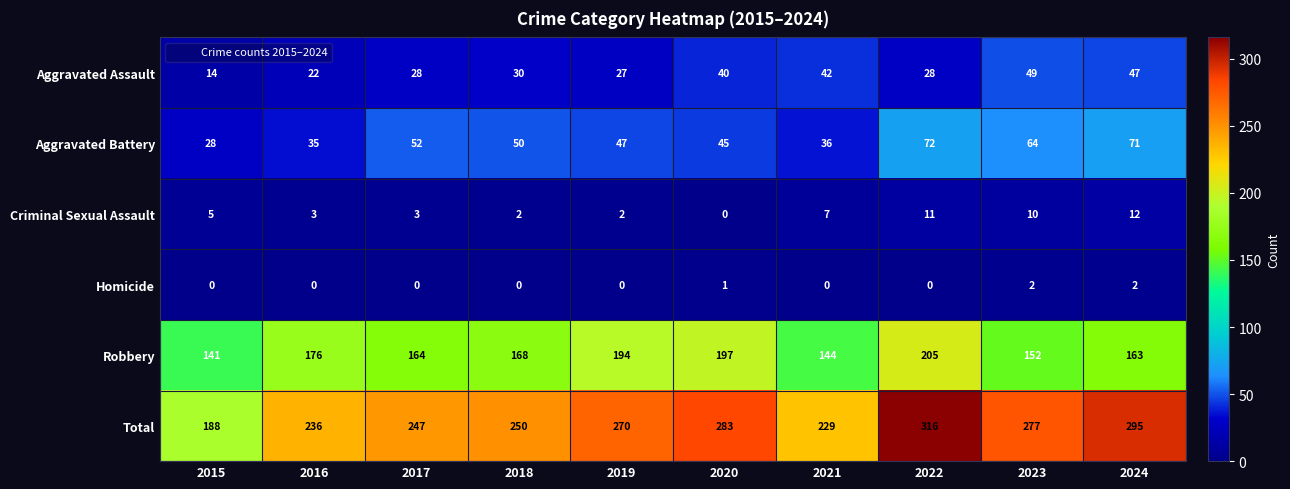

What is the sum of the Aggravated Battery values at 2015 and 2022?

100